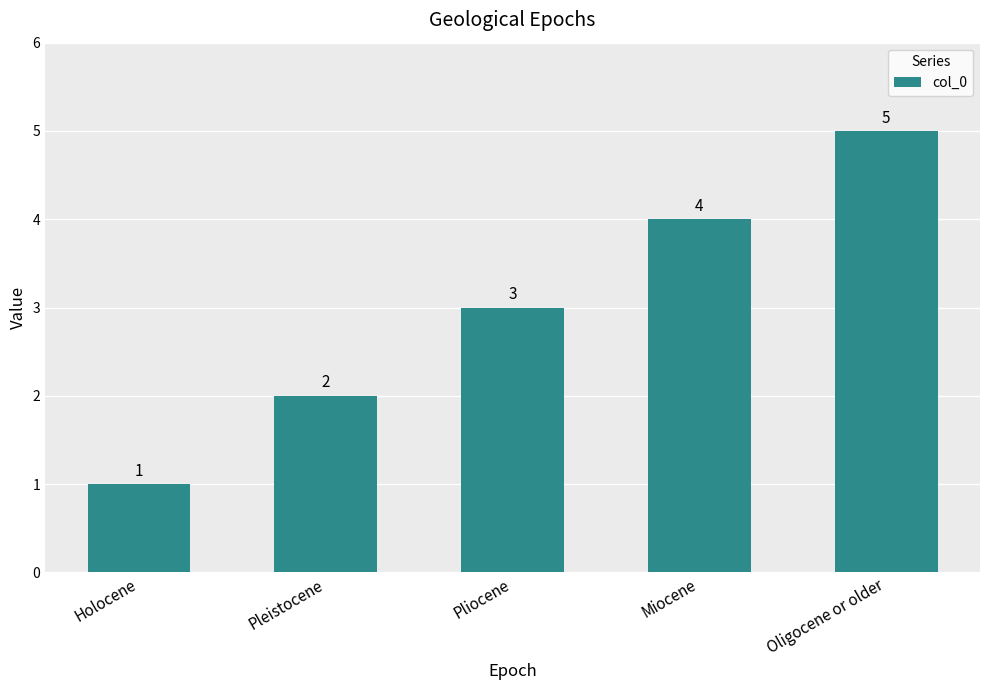

The value at Holocene is 1. True or false?

True